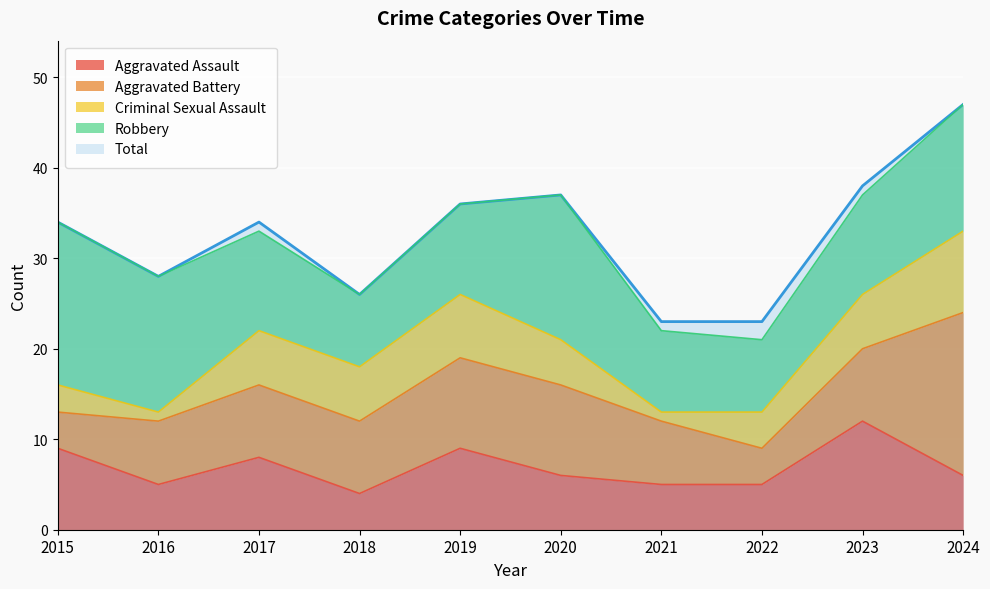

How many series are shown in this chart?

5